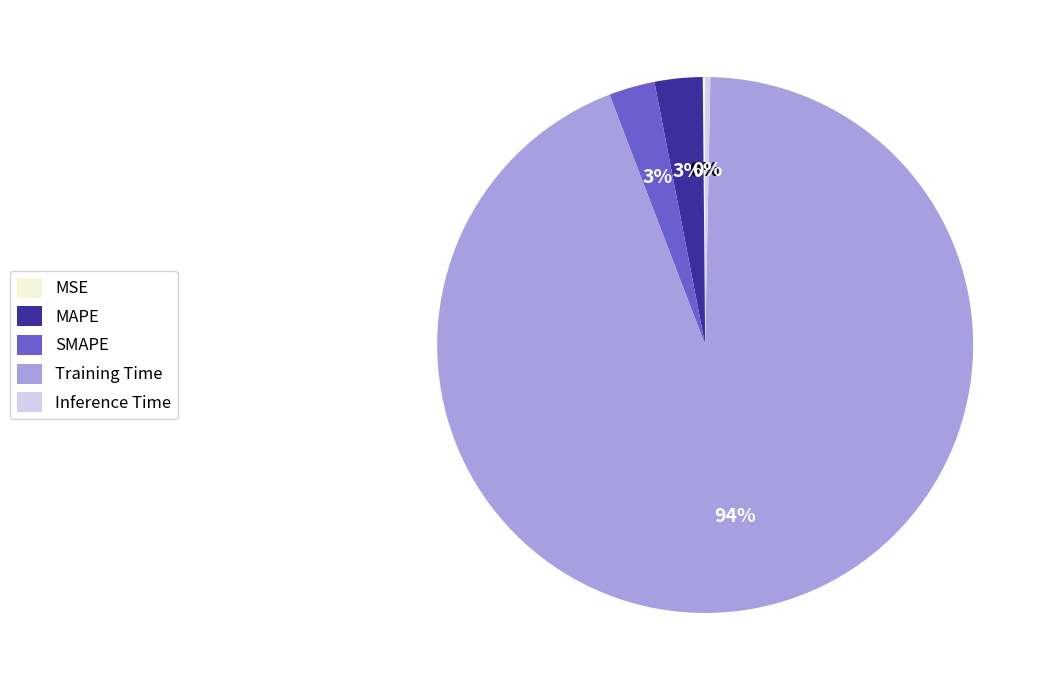

Does Training Time account for over 50% of the chart?

Yes